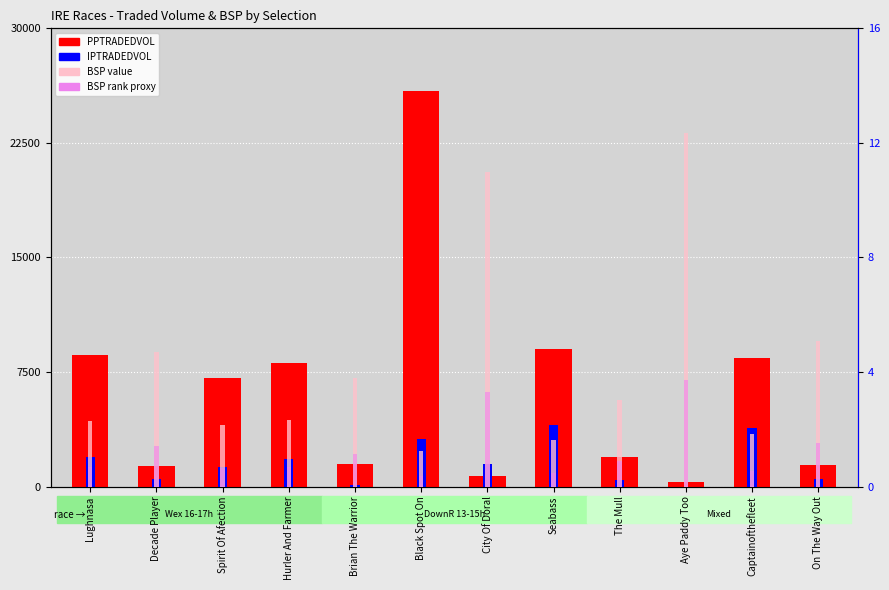

What is the average value of the IPTRADEDVOL series?

1588.4